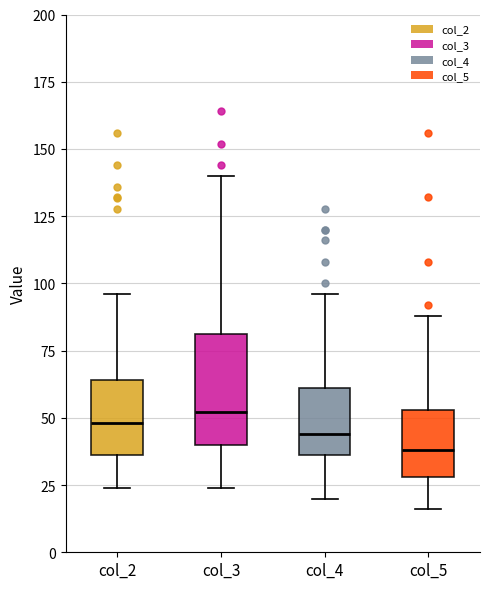

Where does the lower whisker of the box for col_5 end on the y-axis? The values are not printed on the chart, so give them approximately, as read against the axis.

15